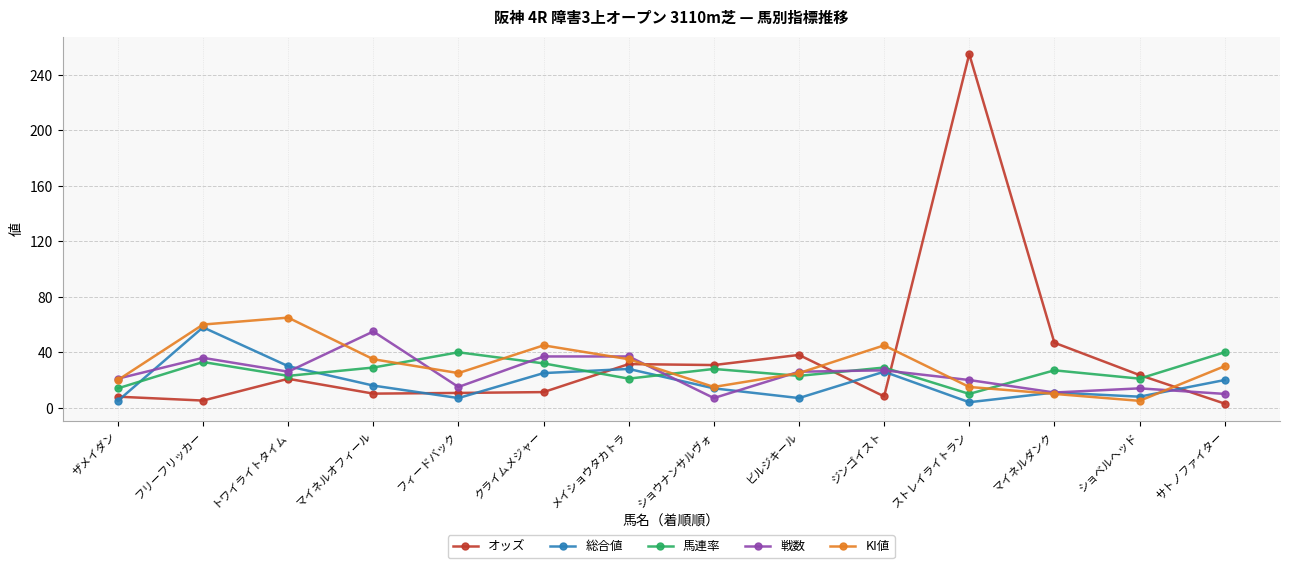

What is the label of the 4th point from the left?

マイネルオフィール